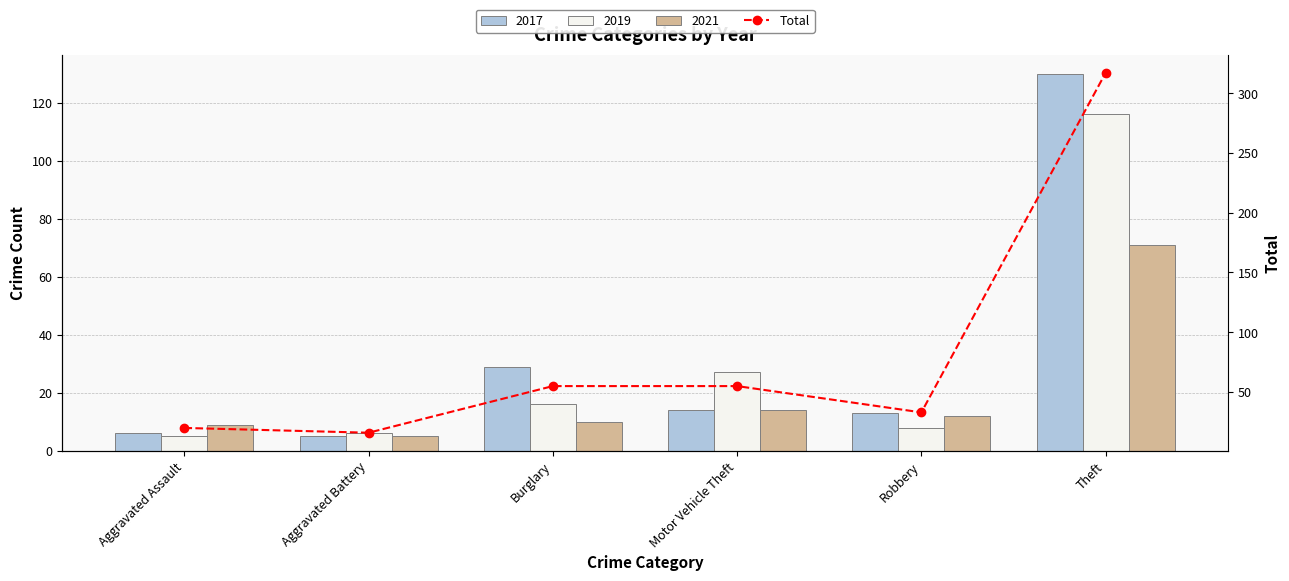

True or false: the data shows 33 at Robbery.

True